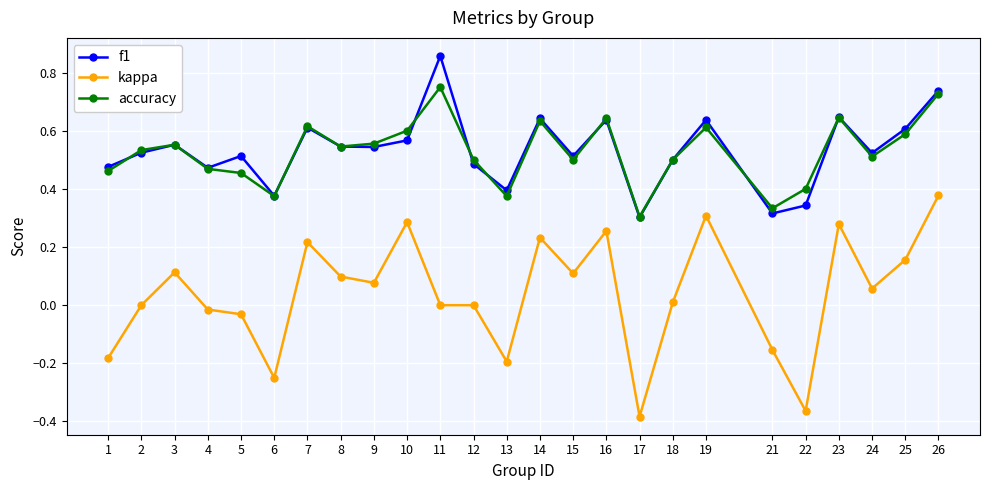

At which label does accuracy reach its minimum?

17